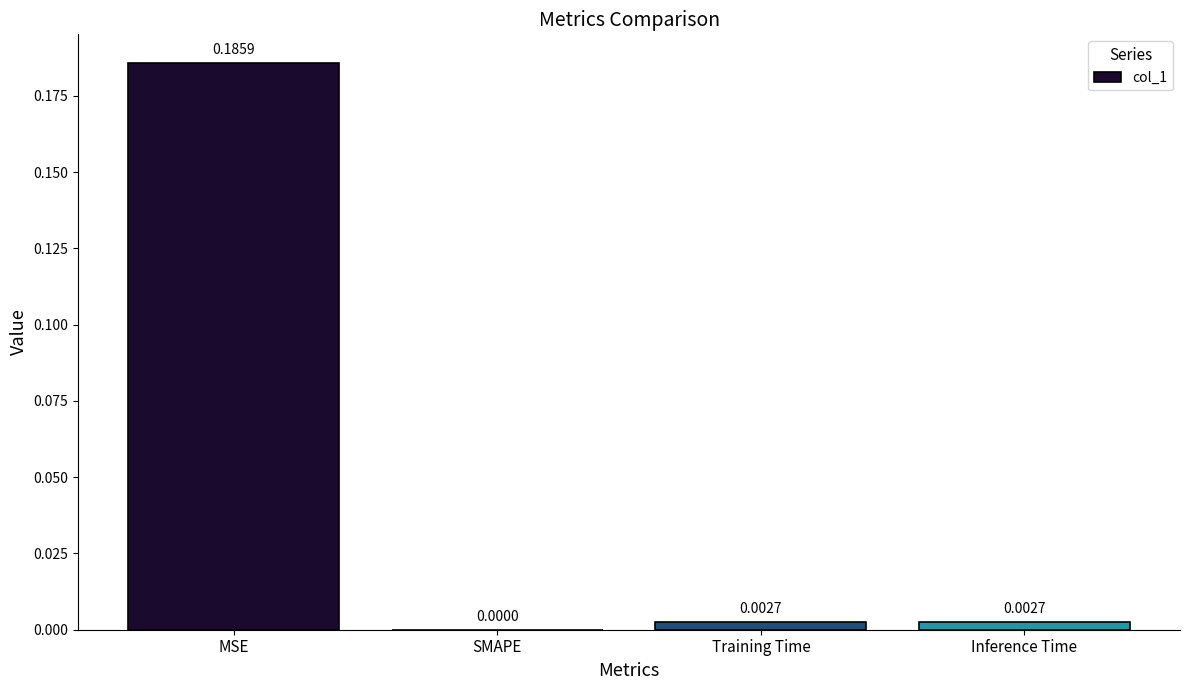

Which label corresponds to the largest value in the chart?

MSE